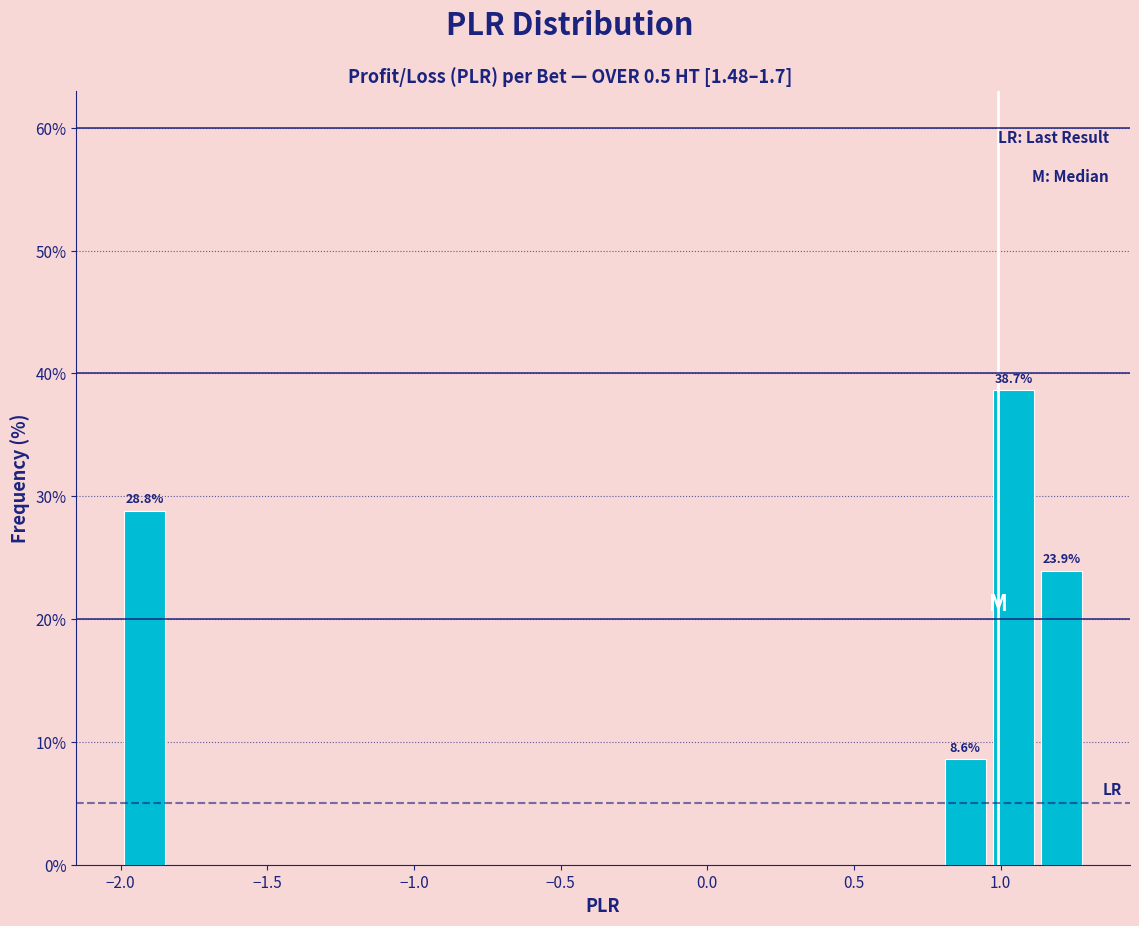

Around what value on the x-axis is the tallest bar? Give the approximate position of its centre, as read against the axis.

1.05